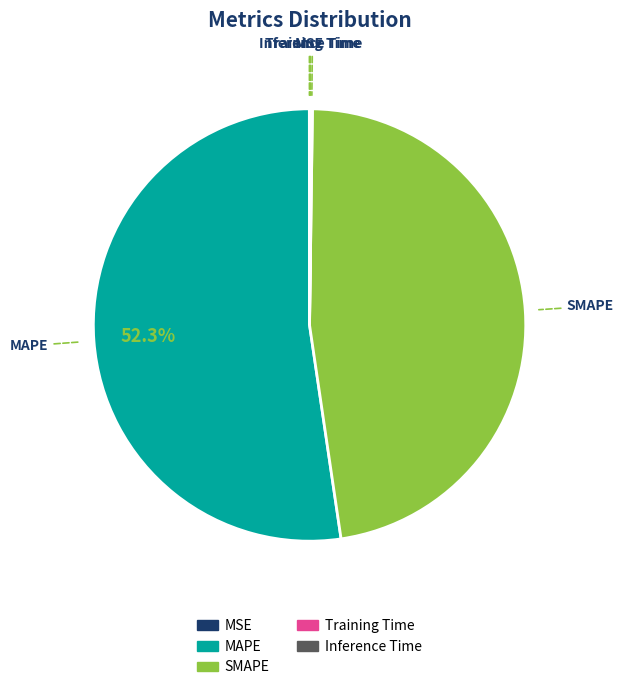

Does any single category account for the majority?

Yes